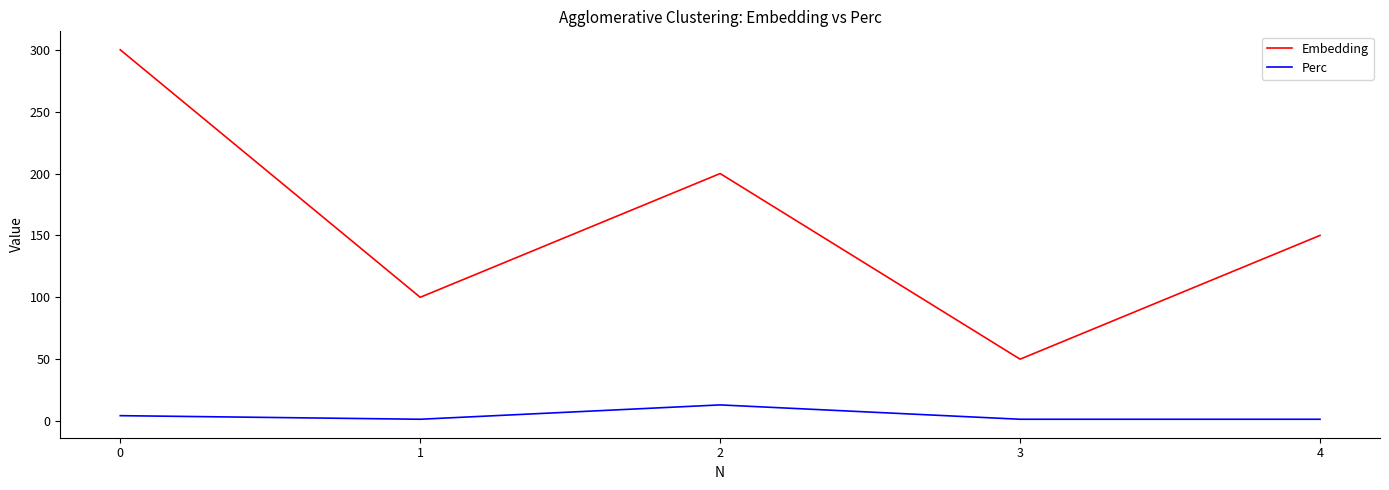

At 4, list the series in order from smallest to largest.

Perc, Embedding